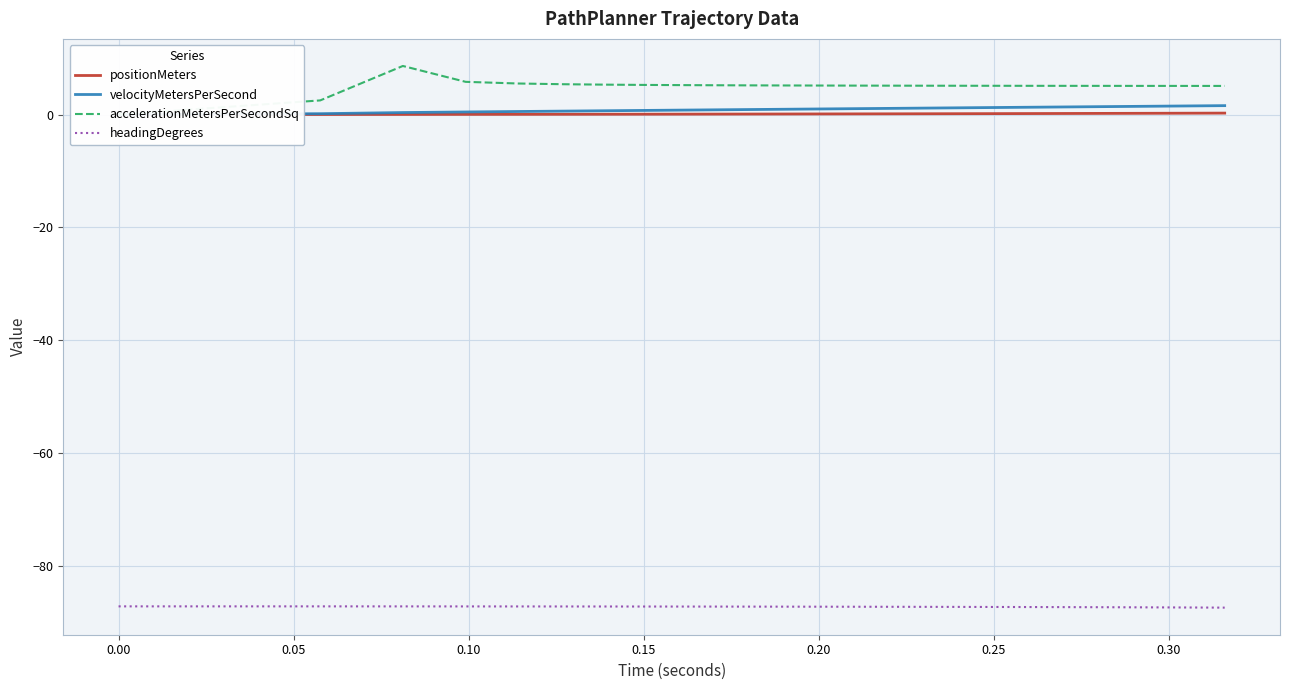

Does the chart have visible grid lines?

Yes